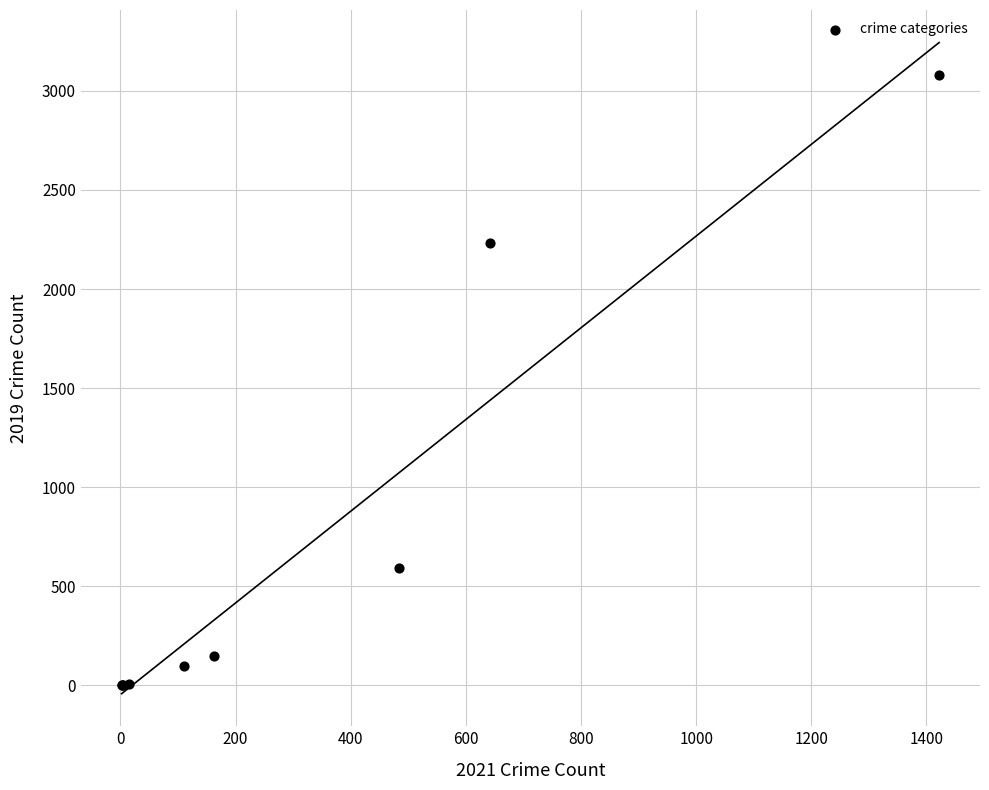

What Y value in the scatter plot is closest to 1540?

2230